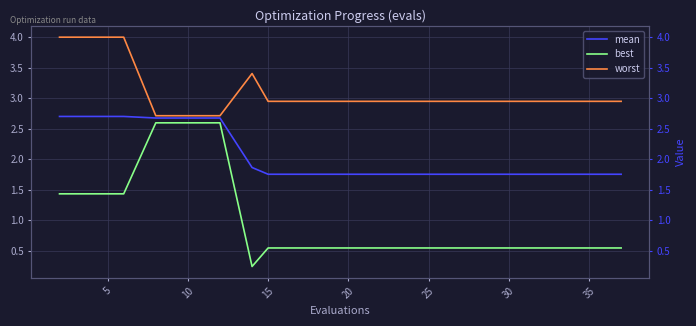

True or false: mean and worst cross at least once.

False